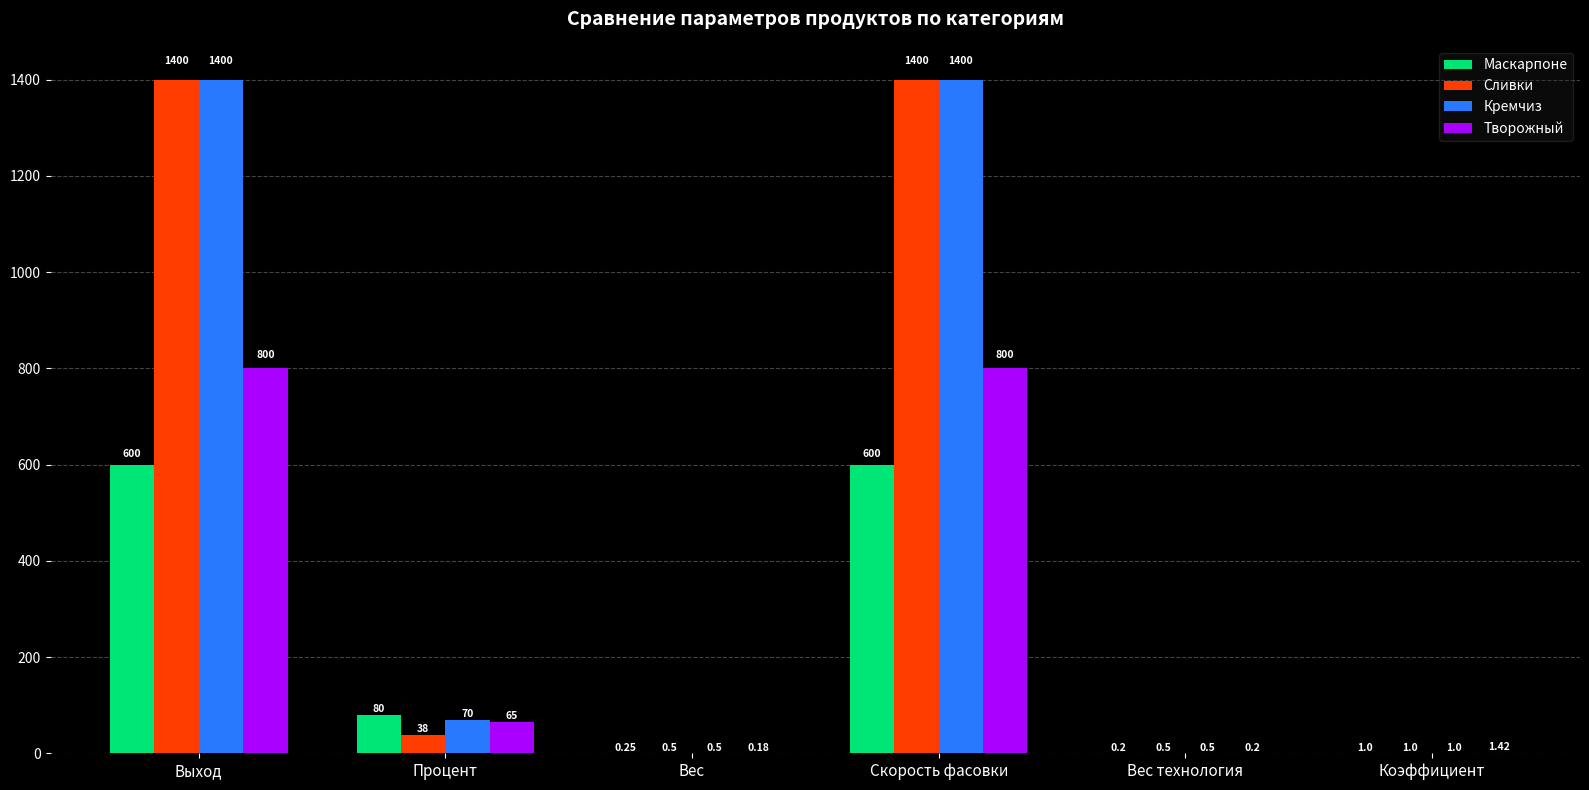

Which series changed the most between Процент and Скорость фасовки?

Сливки